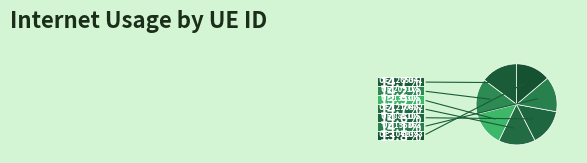

Rank the categories by value from highest to lowest.

1265341, 1210402, 885105, 209175, 156363, 139305, 1042393